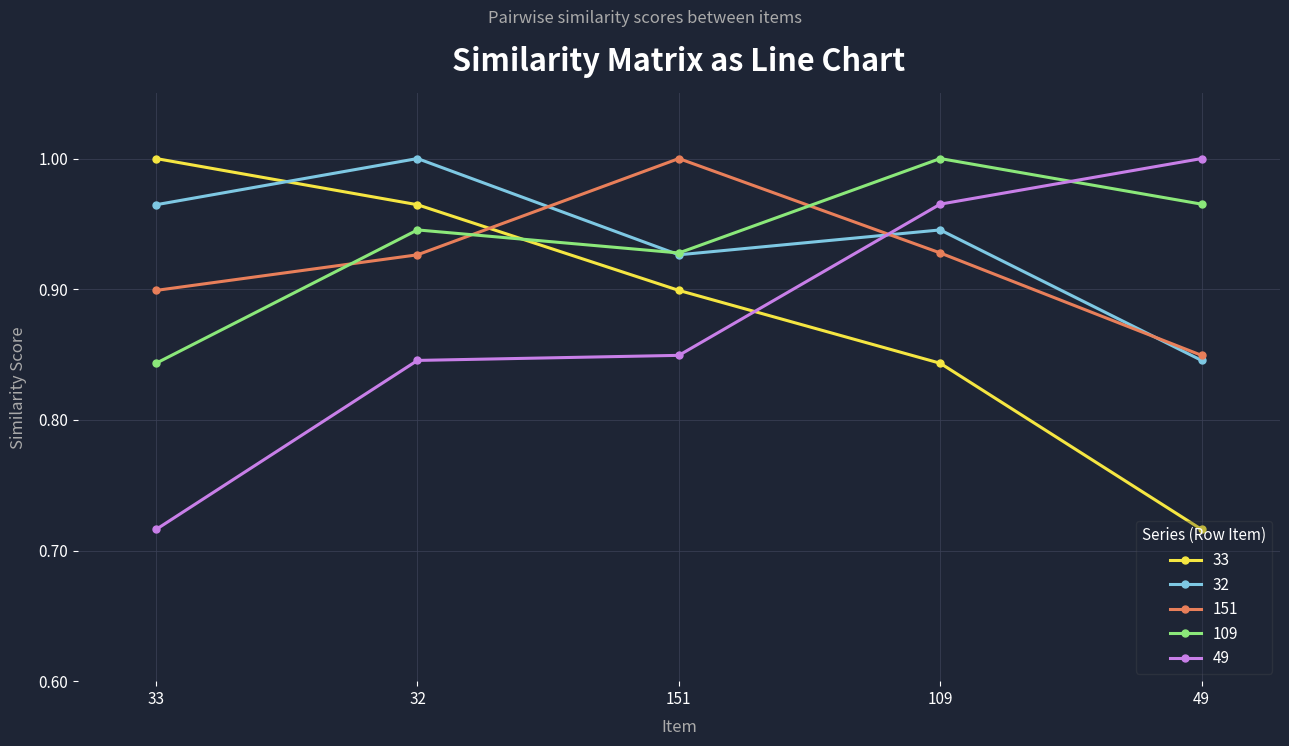

True or false: 33 and 151 cross at least once.

True